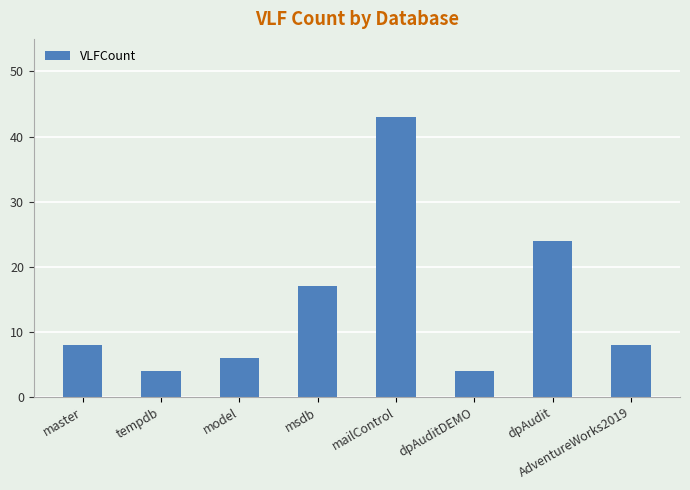

Does the chart contain stacked bars?

No